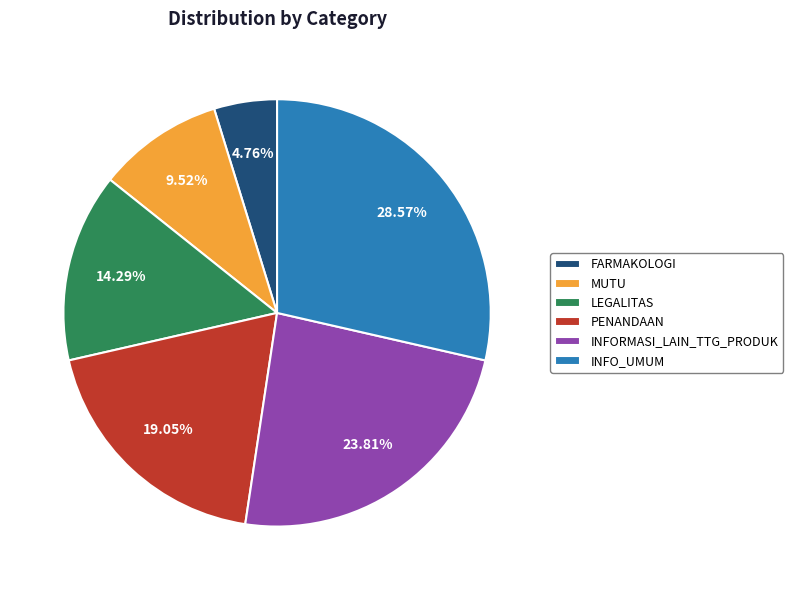

To the nearest percent, what is the combined percentage of MUTU and INFORMASI_LAIN_TTG_PRODUK?

33%